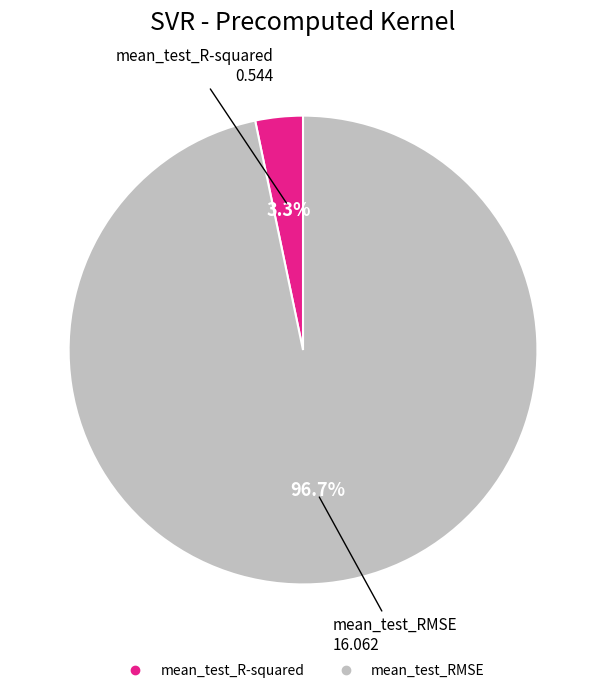

How many slices are in this pie chart?

2